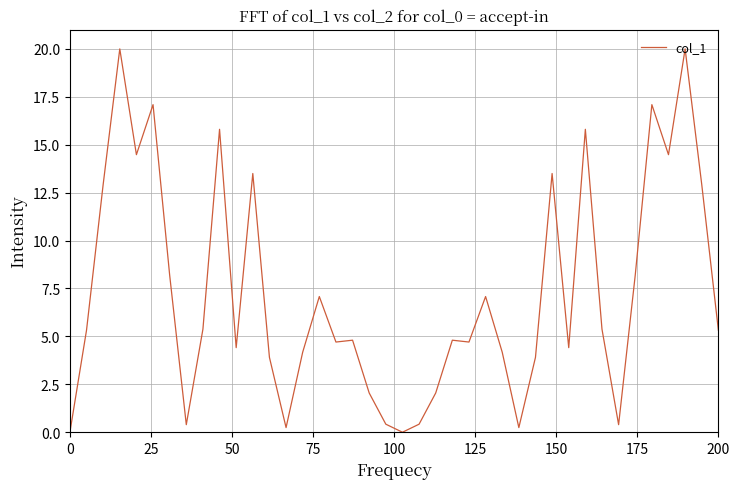

What is the greatest value displayed?

20.0